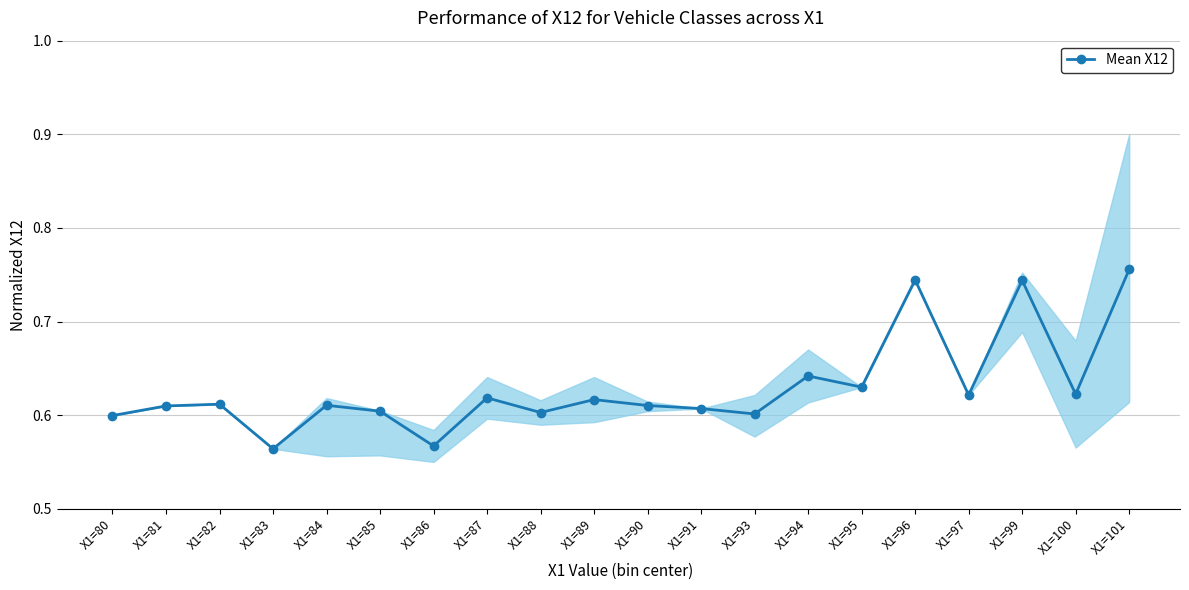

List the labels in order of value, largest first.

X1=101, X1=96, X1=99, X1=94, X1=95, X1=100, X1=97, X1=87, X1=89, X1=82, X1=84, X1=90, X1=81, X1=91, X1=85, X1=88, X1=93, X1=80, X1=86, X1=83